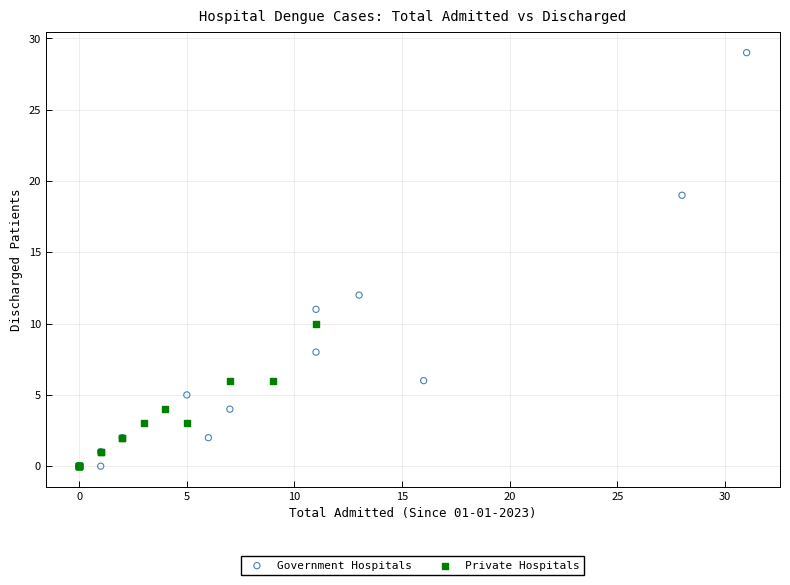

Which series has the widest spread of Y values?

Government Hospitals